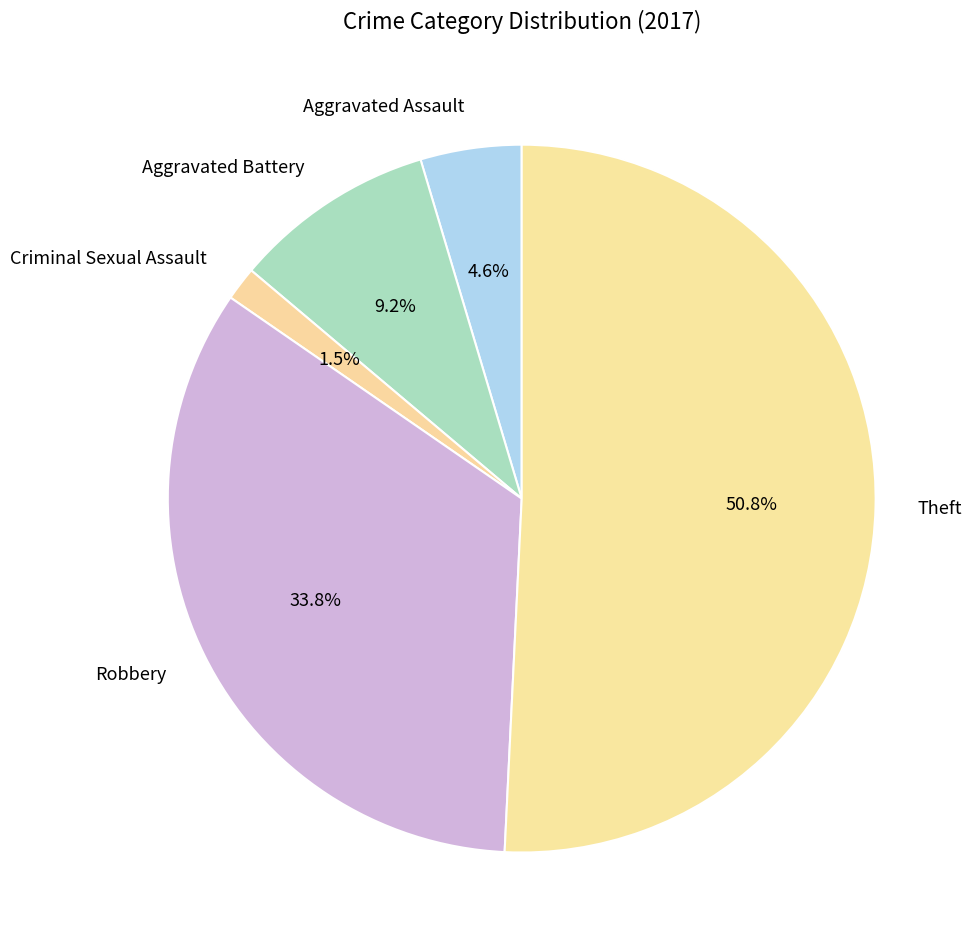

Approximately how many times larger is the value at Theft compared to Robbery?

1.5